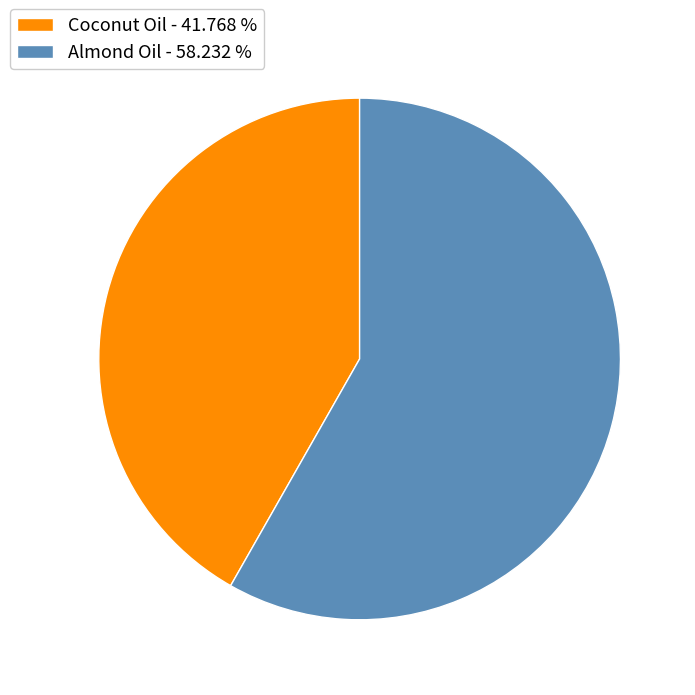

What is the majority slice?

Almond Oil